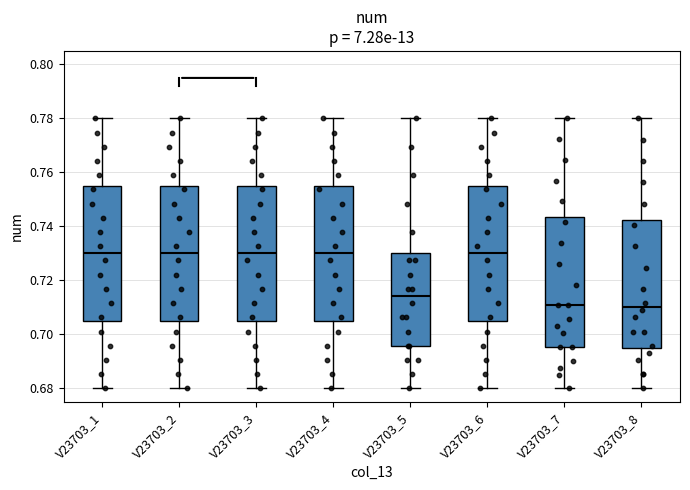

Reading left to right, transcribe this box plot: for each box, give where its median line is, the range the box spans, and where its two whiskers end, as read against the y-axis. The values are not printed on the chart, so give them approximately, as read against the axis.

V23703_1: median 0.730, box 0.706 to 0.756, whiskers 0.680 to 0.780
V23703_2: median 0.730, box 0.706 to 0.756, whiskers 0.680 to 0.780
V23703_3: median 0.730, box 0.706 to 0.756, whiskers 0.680 to 0.780
V23703_4: median 0.730, box 0.706 to 0.756, whiskers 0.680 to 0.780
V23703_5: median 0.714, box 0.696 to 0.730, whiskers 0.680 to 0.780
V23703_6: median 0.730, box 0.706 to 0.756, whiskers 0.680 to 0.780
V23703_7: median 0.710, box 0.696 to 0.744, whiskers 0.680 to 0.780
V23703_8: median 0.710, box 0.696 to 0.742, whiskers 0.680 to 0.780